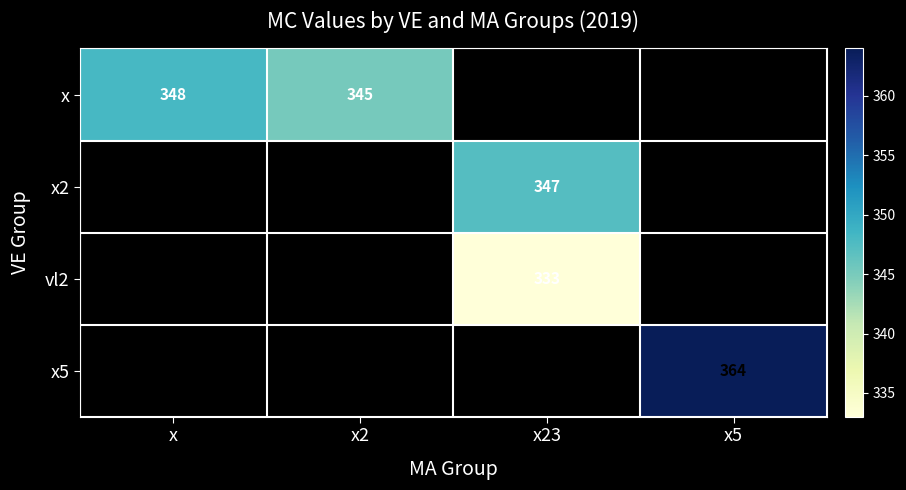

Which series has the widest spread of values?

x